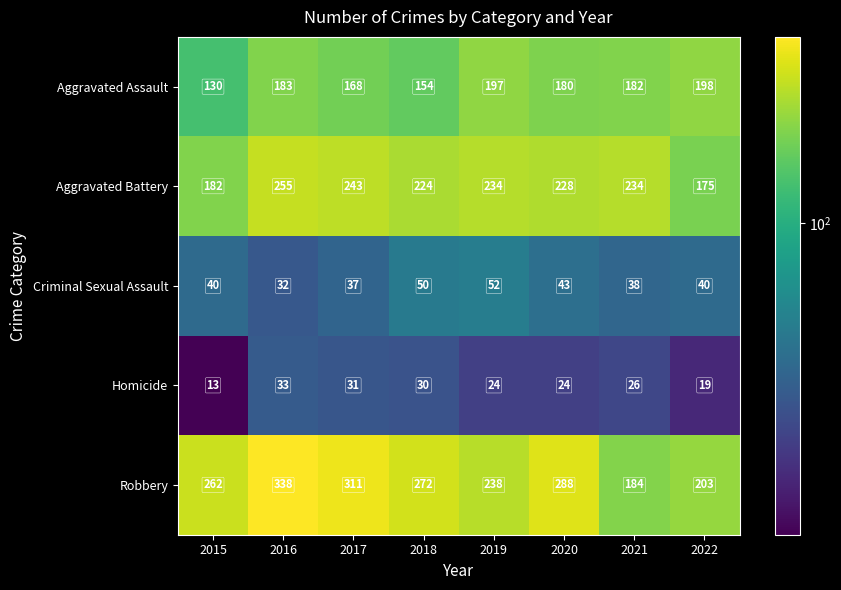

At 2016, list the series in order from smallest to largest.

Criminal Sexual Assault, Homicide, Aggravated Assault, Aggravated Battery, Robbery